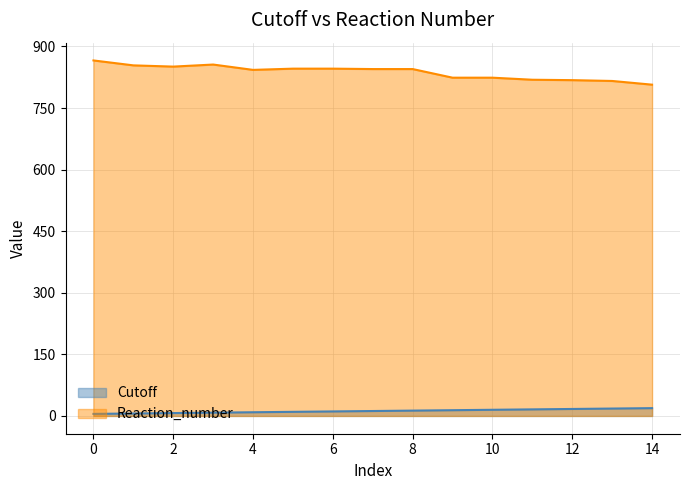

What is the approximate value of Cutoff at 11?

16